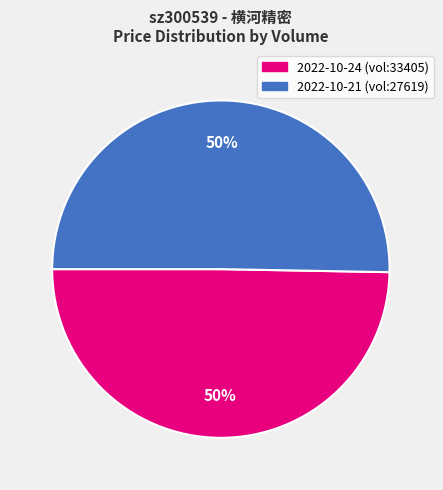

How many slices are in this pie chart?

2